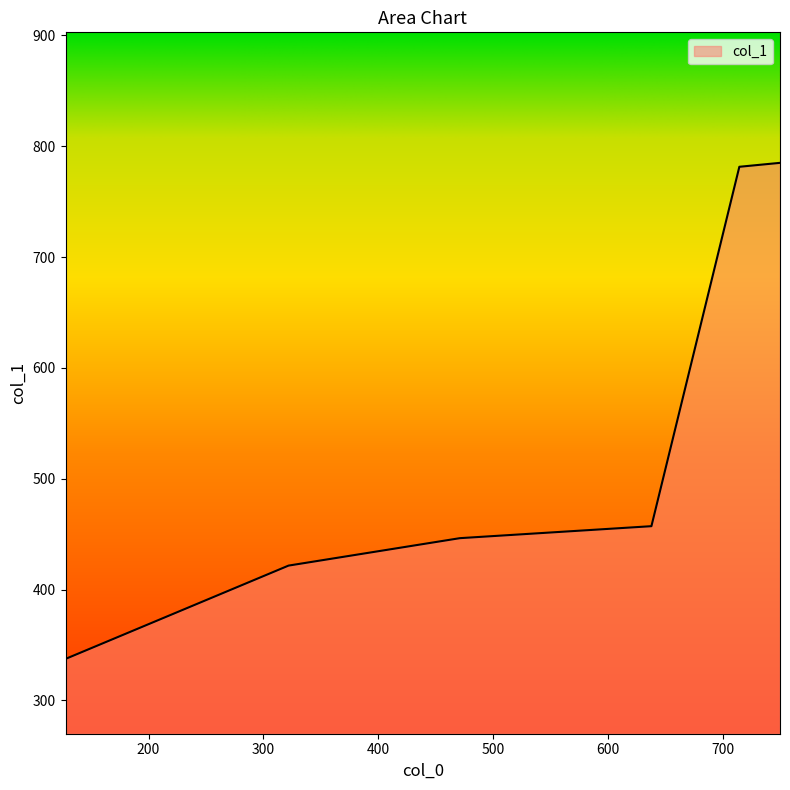

Between 749.8691848957516 and 321.92493317970525, which is larger?

749.8691848957516